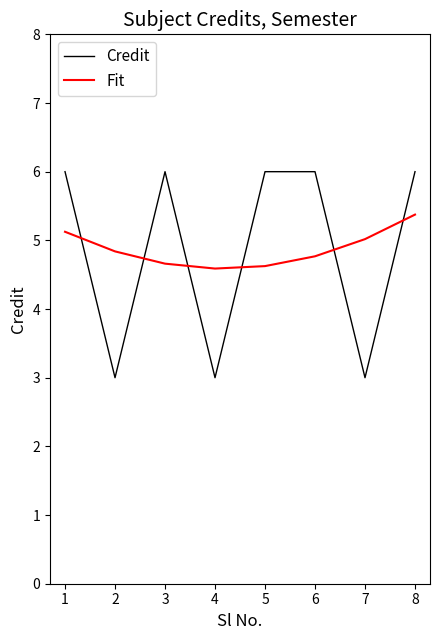

Reading right to left, extract all data points from this chart.

Credit: 6.0	3.0	6.0	6.0	3.0	6.0	3.0	6.0
Fit: 5.4	5.0	4.8	4.6	4.6	4.7	4.8	5.1